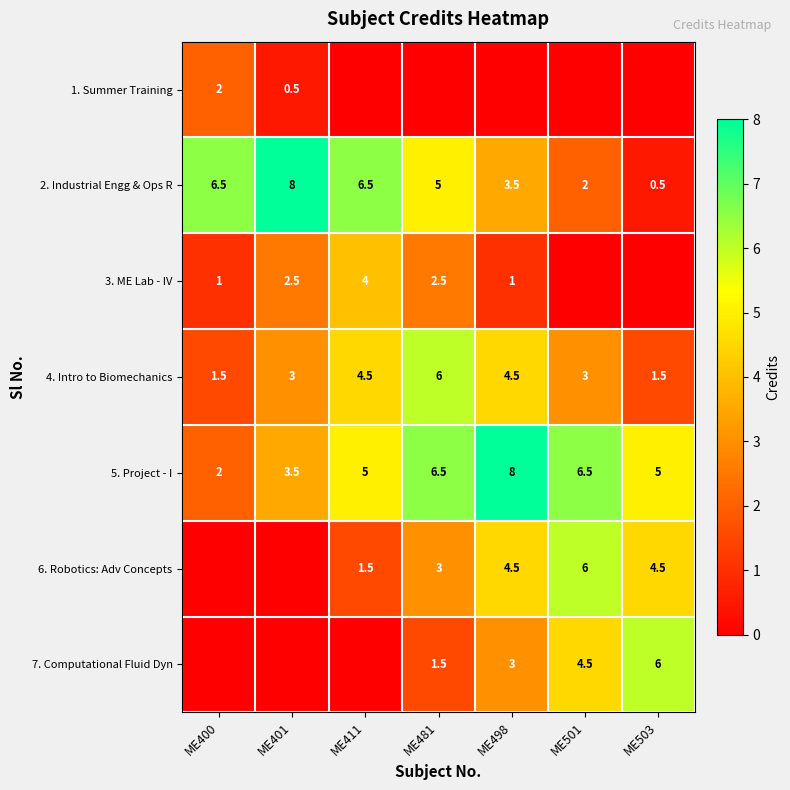

How many data points in 2. Industrial Engg & Ops R are less than 5?

3